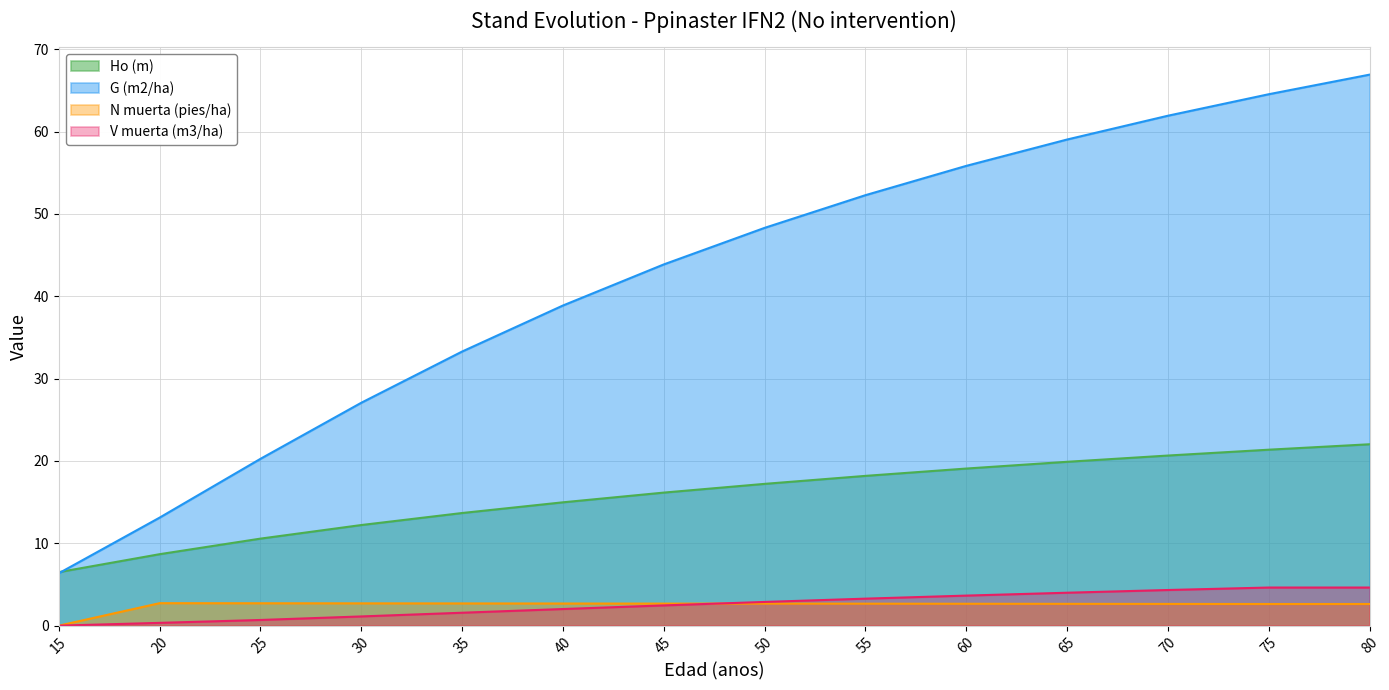

What is the greatest value displayed?

66.9